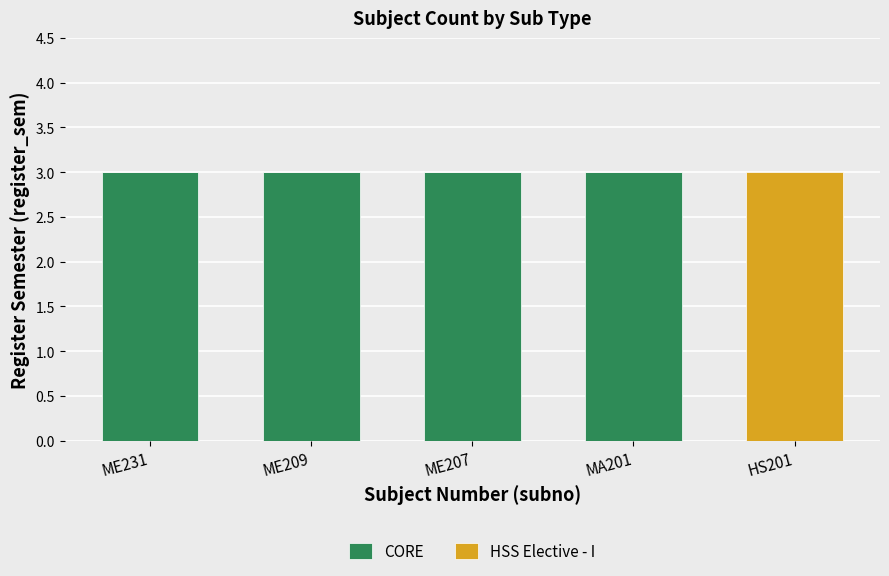

At which label is CORE closest to 1?

HS201